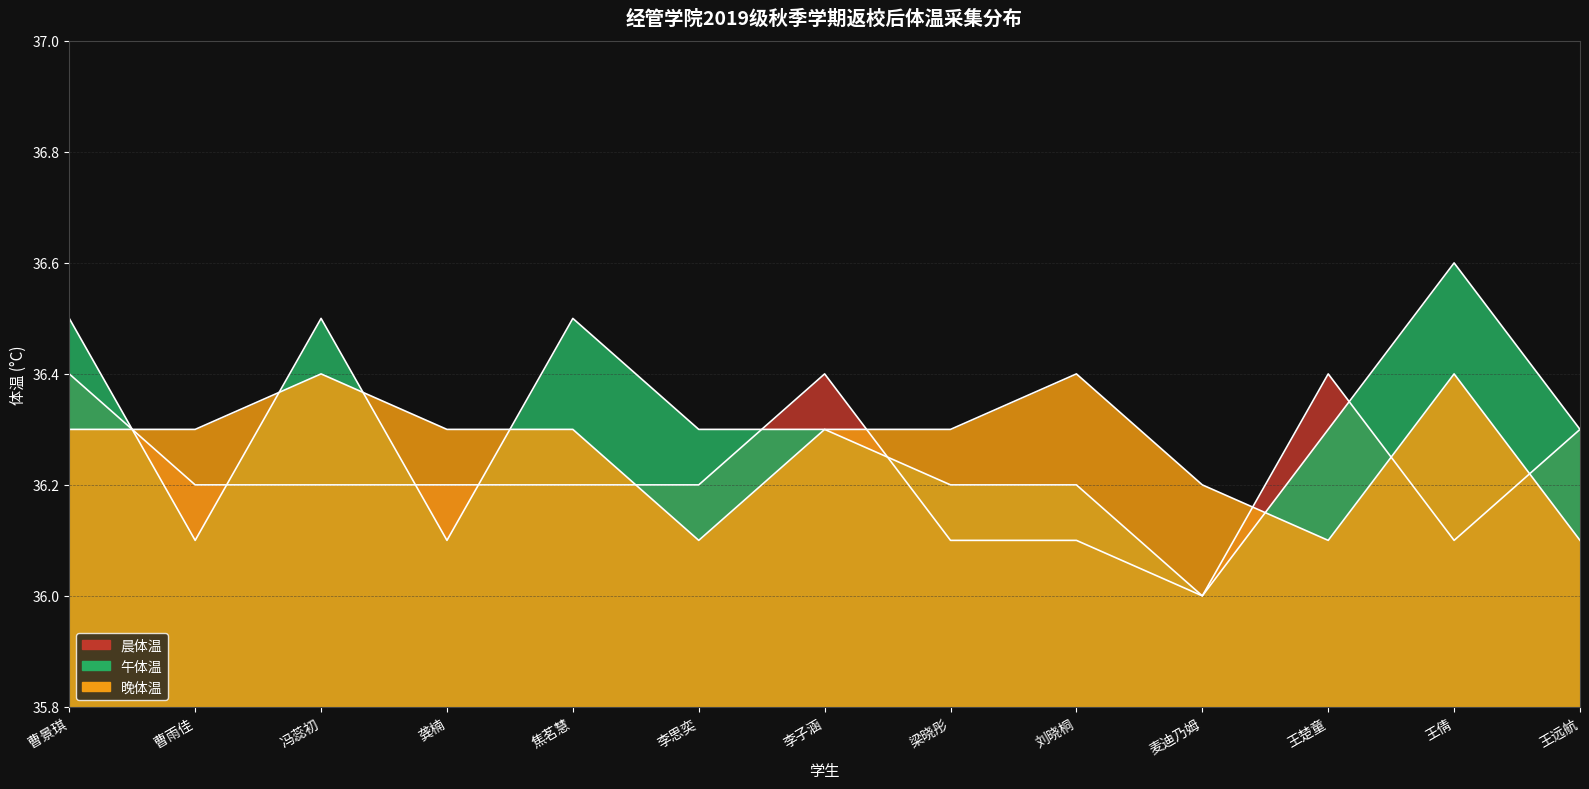

Reading right to left, list all the values displayed in this chart.

晨体温: 王远航=36.3	王倩=36.1	王楚童=36.4	麦迪乃姆=36.0	刘晓桐=36.1	梁晓彤=36.1	李子涵=36.4	李思奕=36.2	焦茗慧=36.2	龚楠=36.2	冯蕊初=36.2	曹雨佳=36.2	曹景琪=36.4
午体温: 王远航=36.3	王倩=36.6	王楚童=36.3	麦迪乃姆=36.0	刘晓桐=36.2	梁晓彤=36.2	李子涵=36.3	李思奕=36.3	焦茗慧=36.5	龚楠=36.1	冯蕊初=36.5	曹雨佳=36.1	曹景琪=36.5
晚体温: 王远航=36.1	王倩=36.4	王楚童=36.1	麦迪乃姆=36.2	刘晓桐=36.4	梁晓彤=36.3	李子涵=36.3	李思奕=36.1	焦茗慧=36.3	龚楠=36.3	冯蕊初=36.4	曹雨佳=36.3	曹景琪=36.3